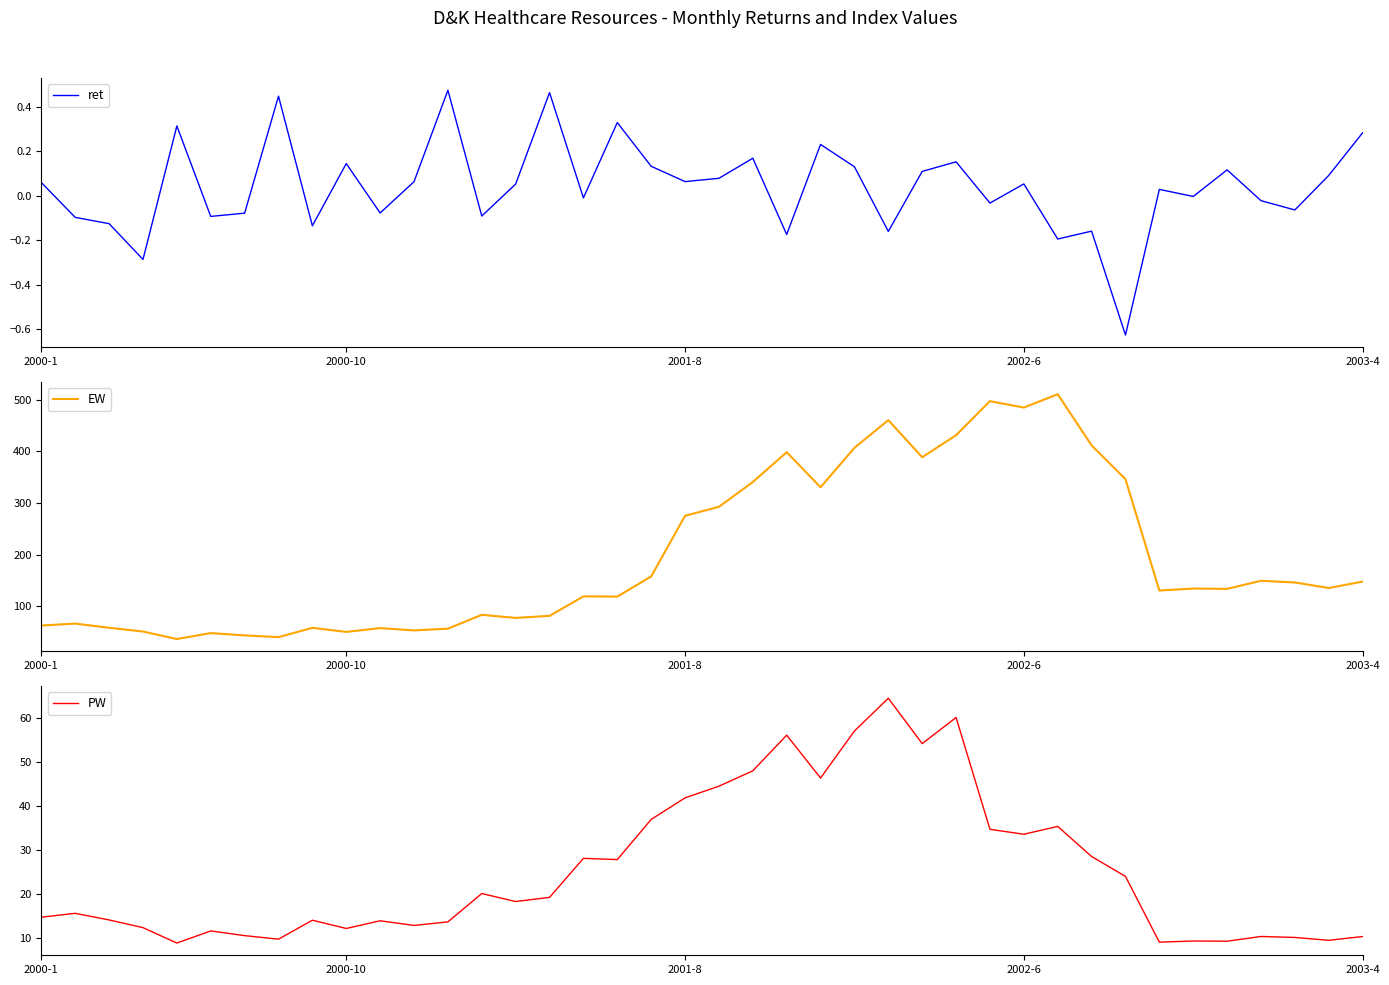

The value of EW at 2002-6 is 485.1. True or false?

True